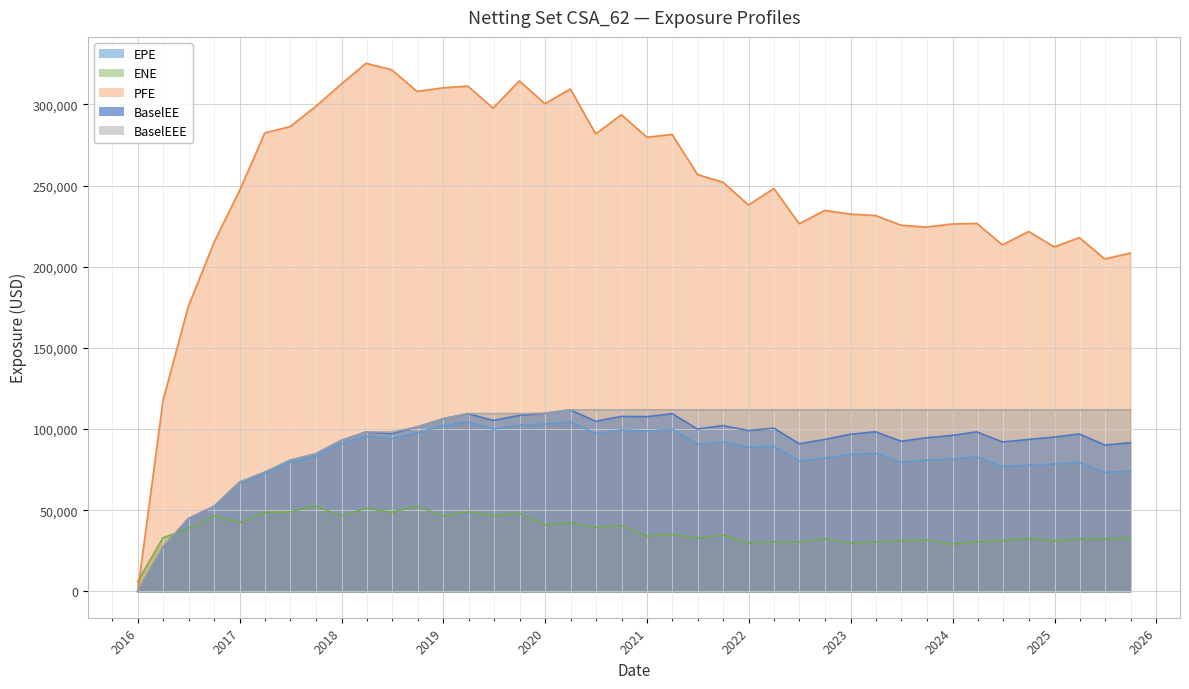

At how many categories does at least one series exceed 191859?

37